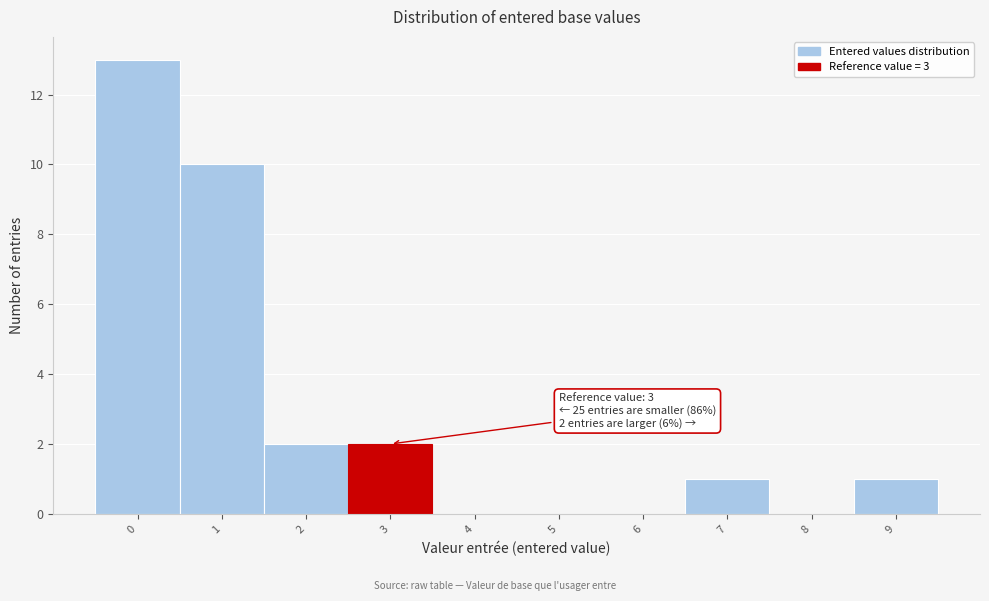

Over which range of the x-axis is the bar tallest?

-0.5 to 0.5